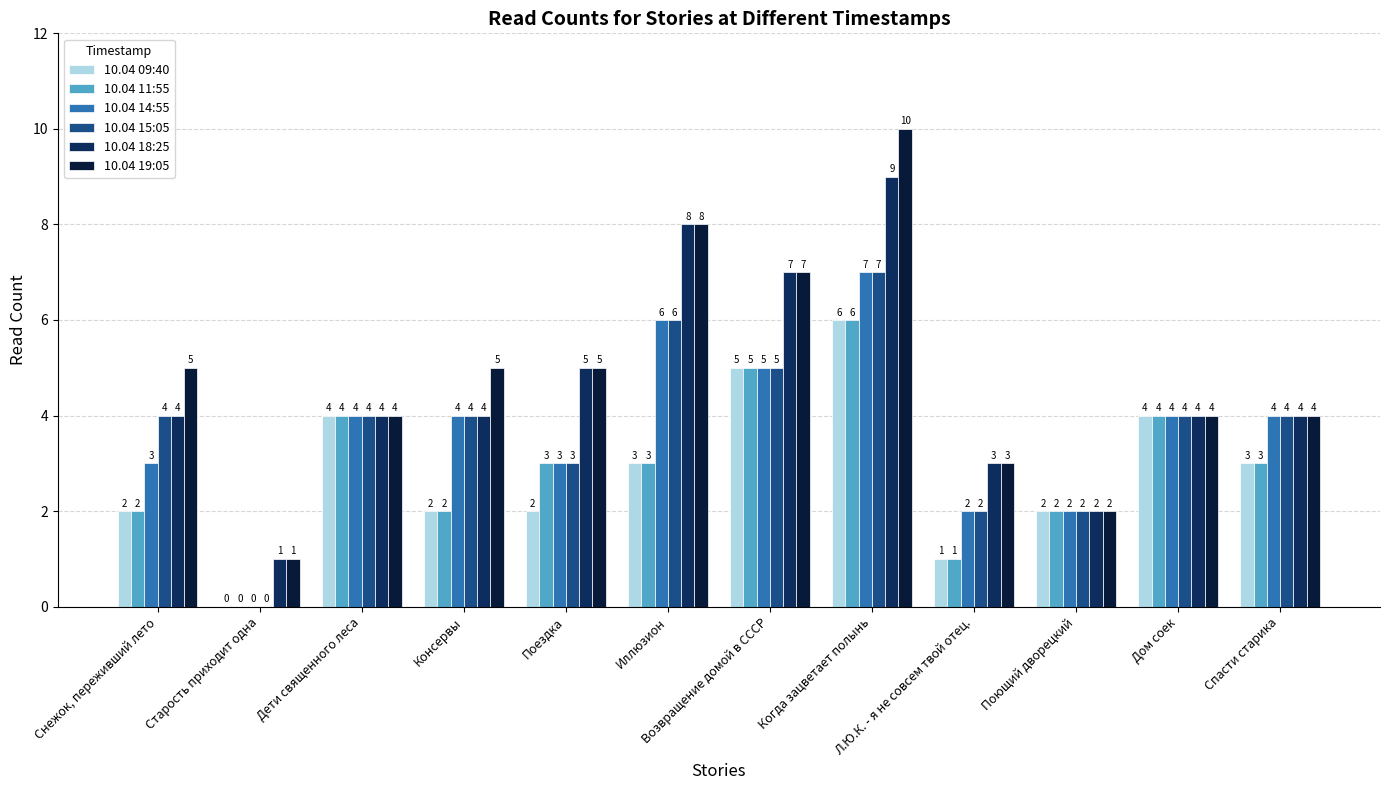

Which category has the highest value in the 10.04 14:55 series?

Когда зацветает полынь